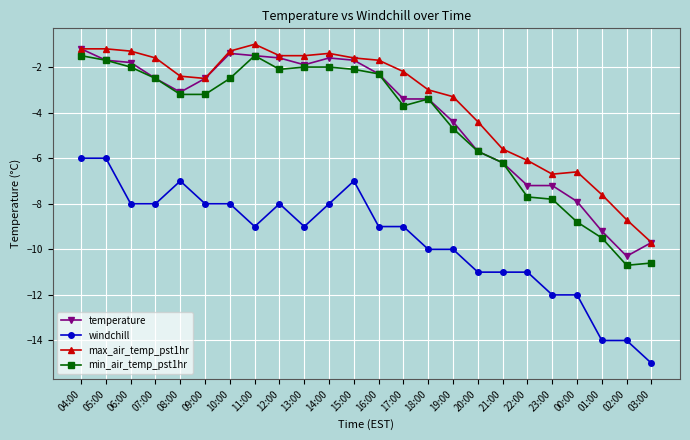

True or false: min_air_temp_pst1hr and windchill cross at least once.

False